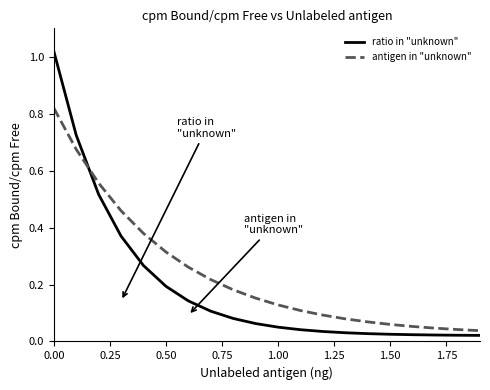

List the series in order of their peak value, highest first.

ratio in "unknown", antigen in "unknown"